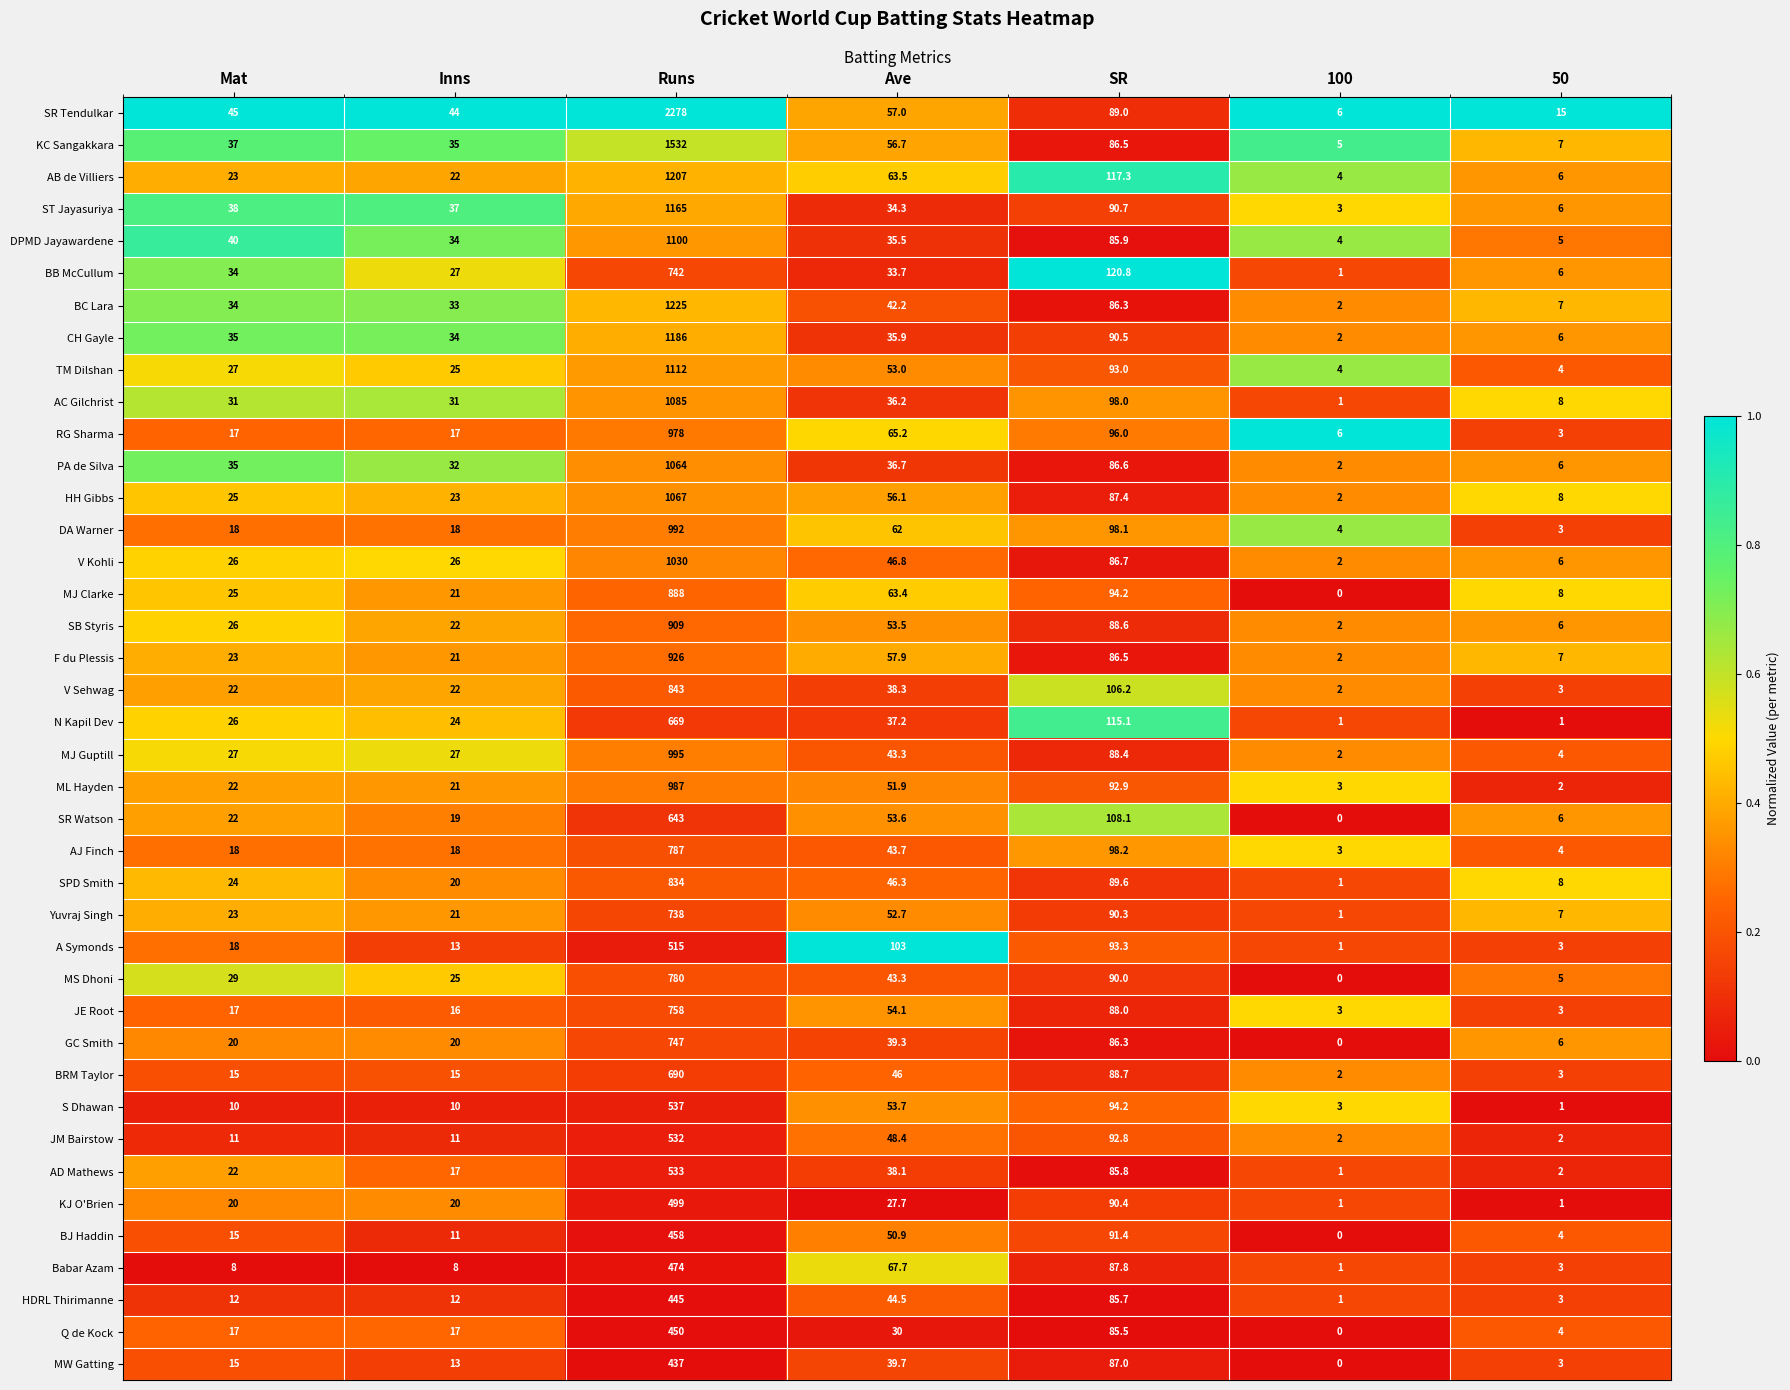

True or false: Yuvraj Singh has a value of 502.4 at Runs.

False